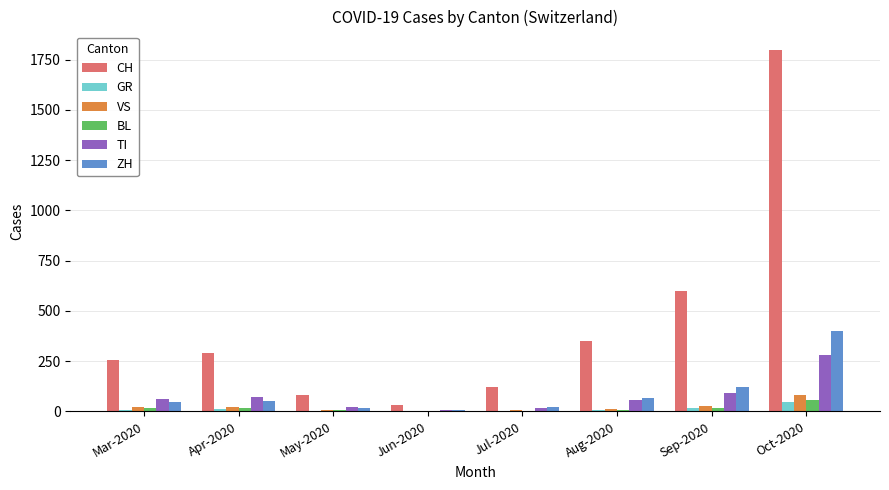

What are all the series names shown in the legend?

CH, GR, VS, BL, TI, ZH